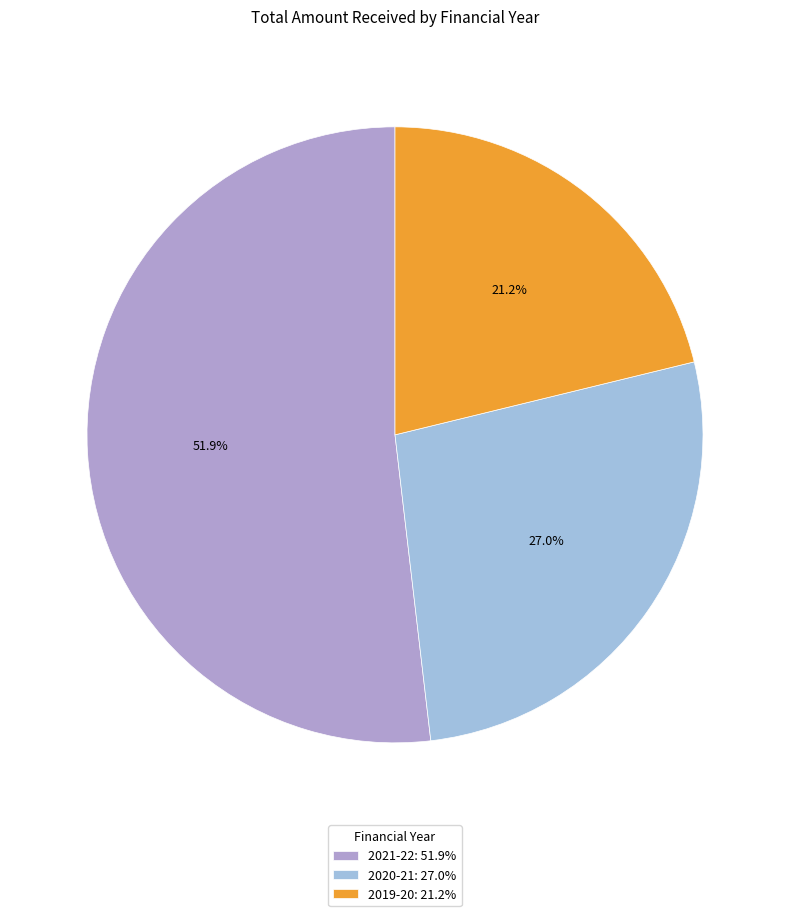

The 2020-21 slice represents 19% of the pie. True or false?

False